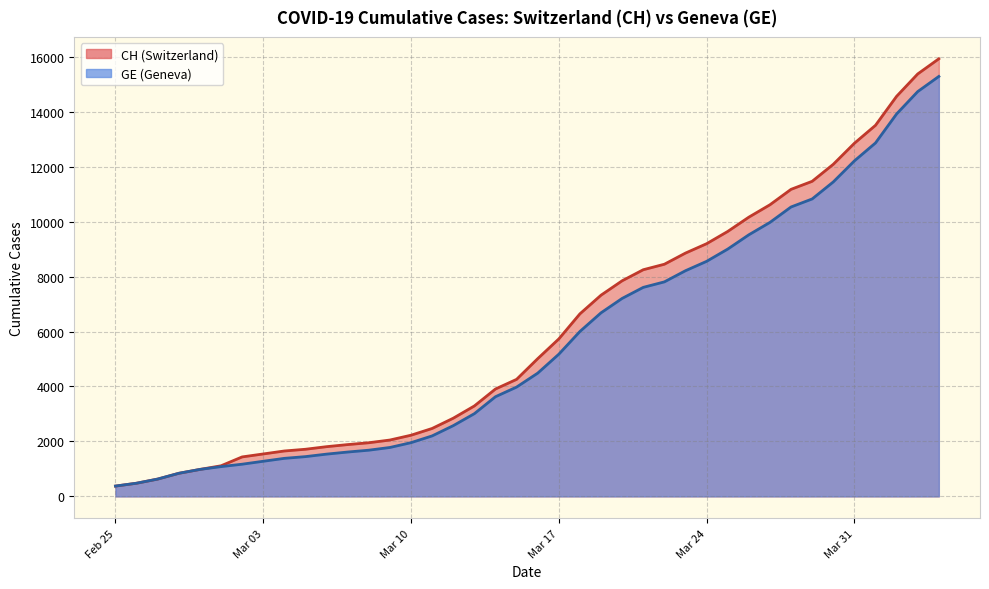

What is the maximum value shown in the chart?

15926